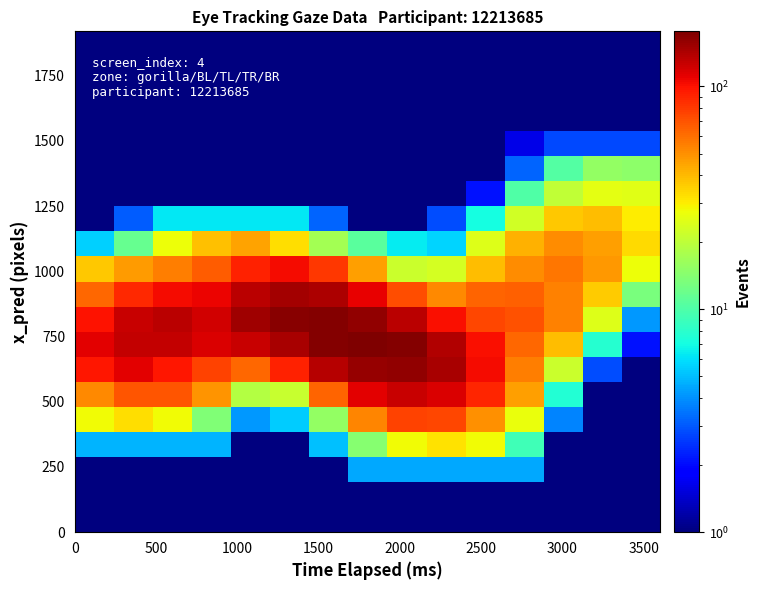

How many series are shown in this chart?

20